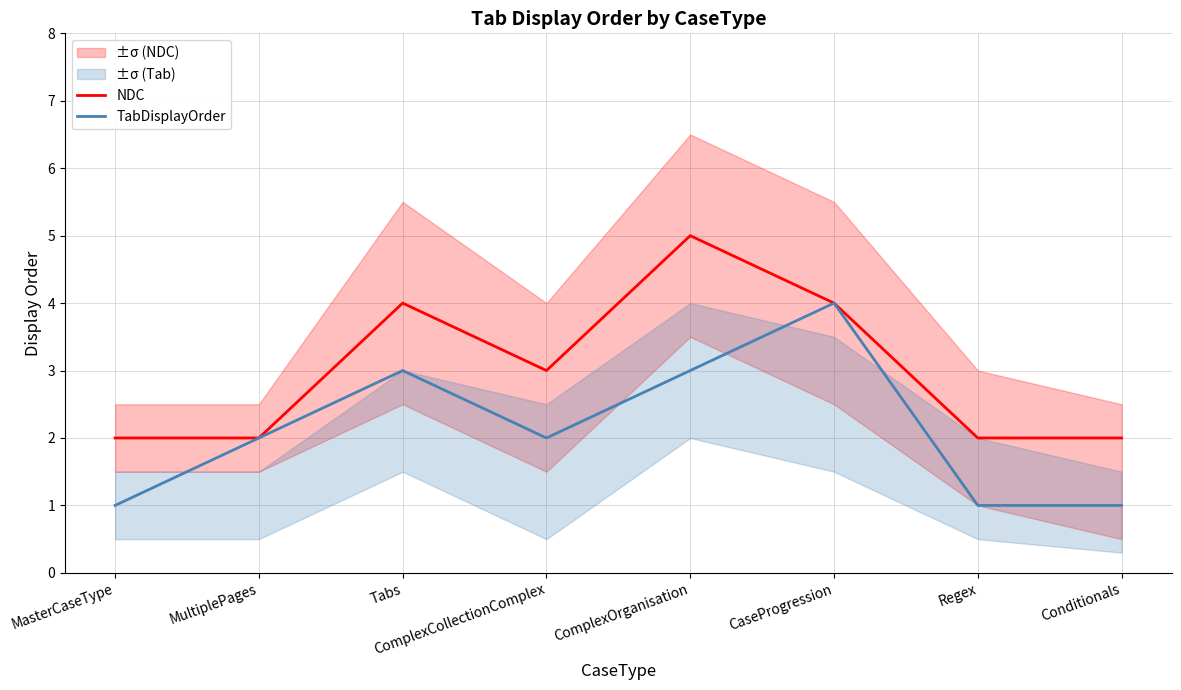

Is the value of TabDisplayOrder at Tabs greater than the value of NDC at Conditionals?

Yes